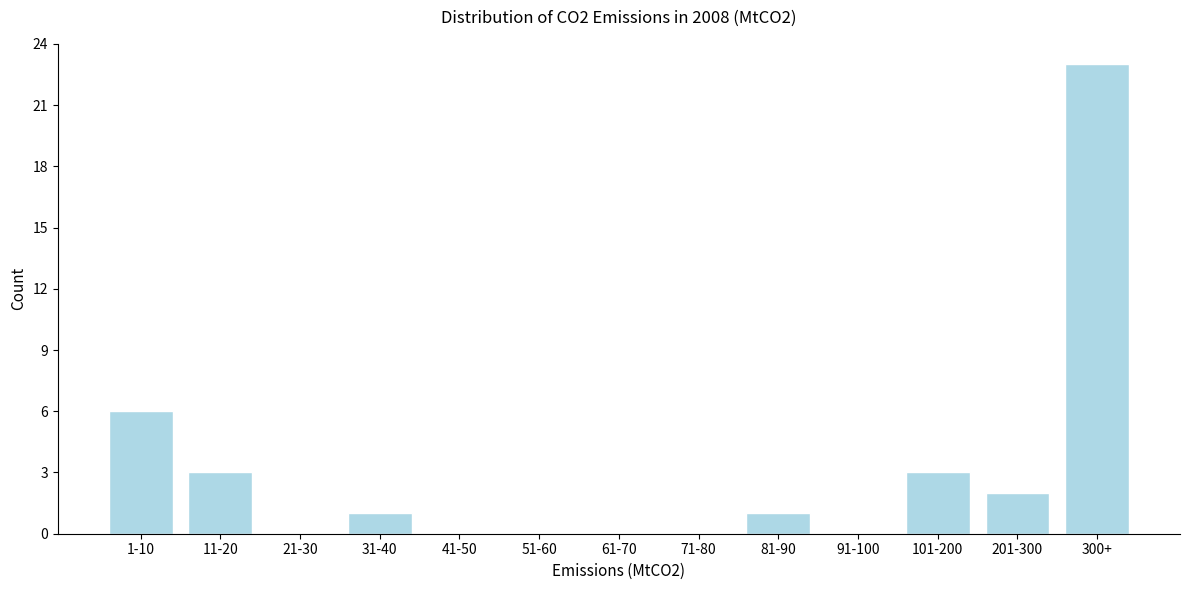

Reading left to right, extract all data points from this chart.

1-10=6	11-20=3	21-30=0	31-40=1	41-50=0	51-60=0	61-70=0	71-80=0	81-90=1	91-100=0	101-200=3	201-300=2	300+=23